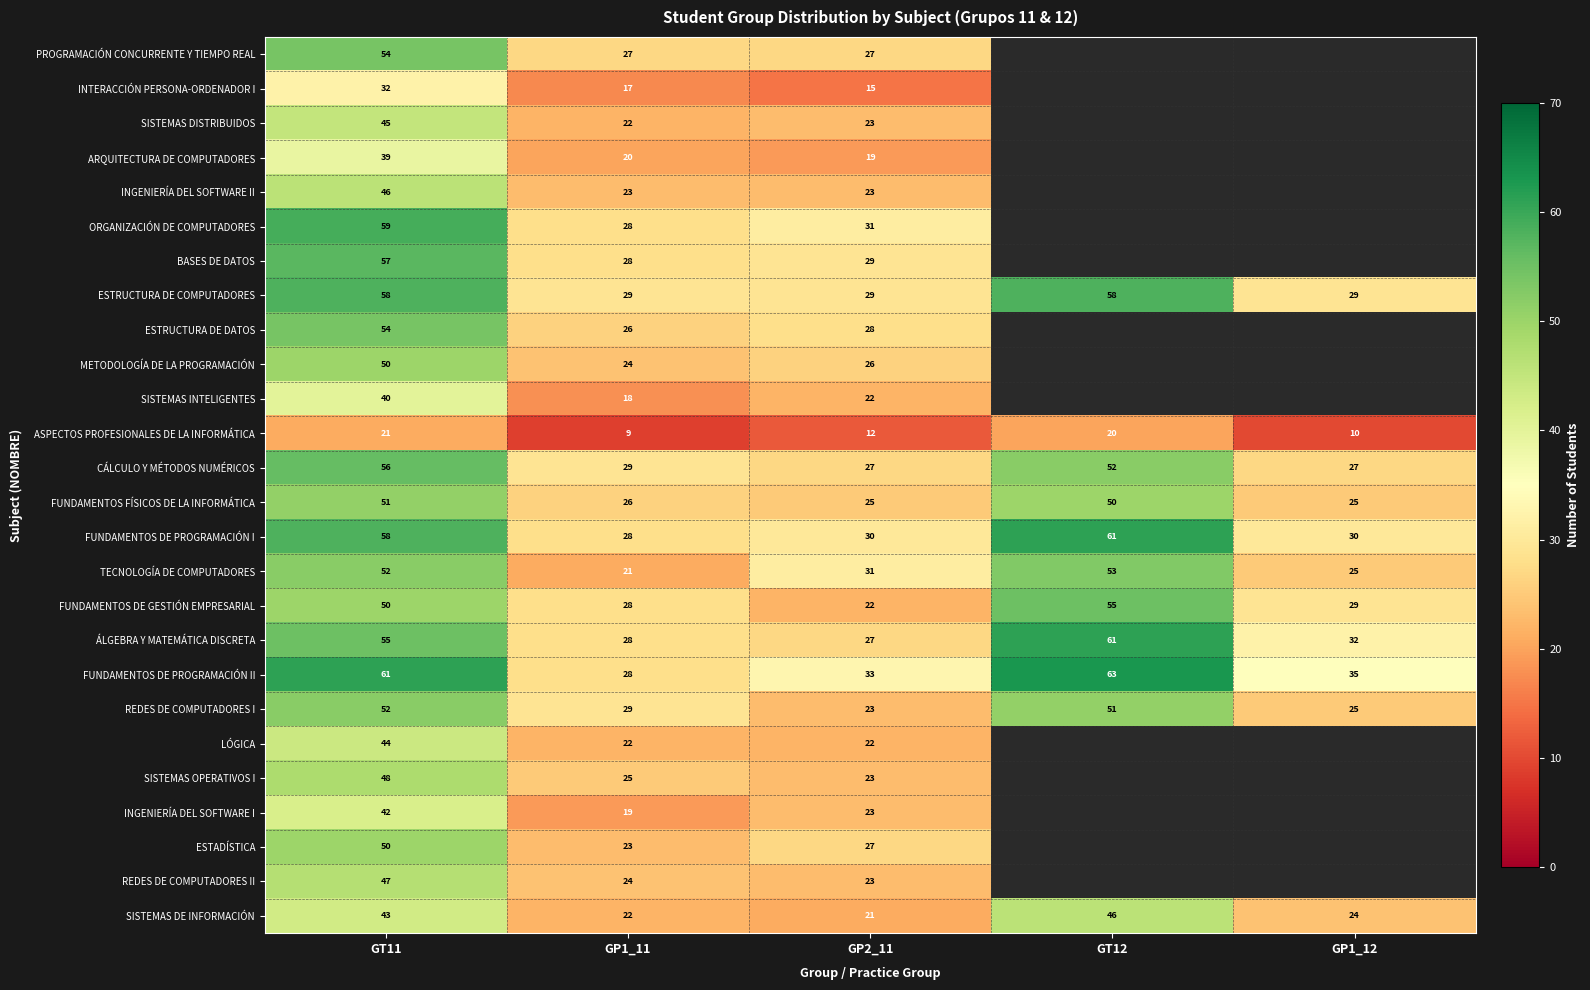

At how many categories does at least one series exceed 25?

5